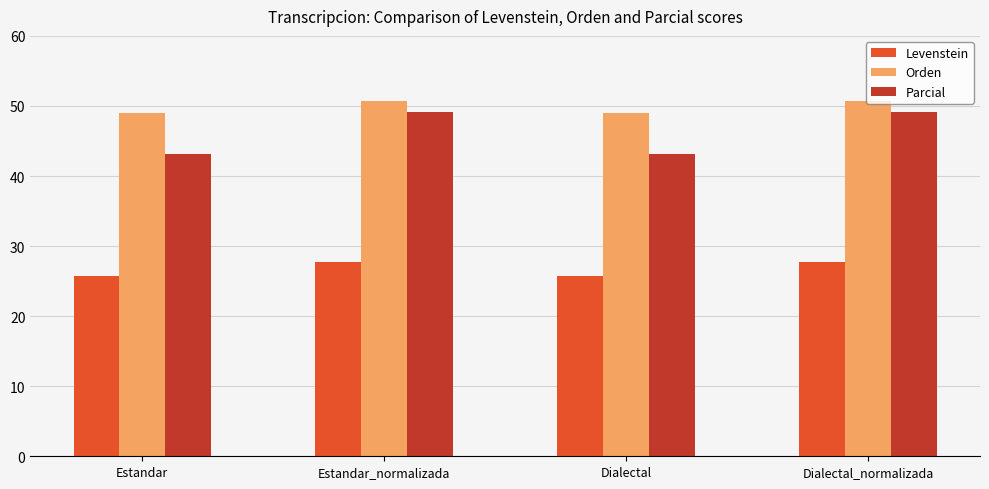

Which series has the largest range (max minus min)?

Parcial